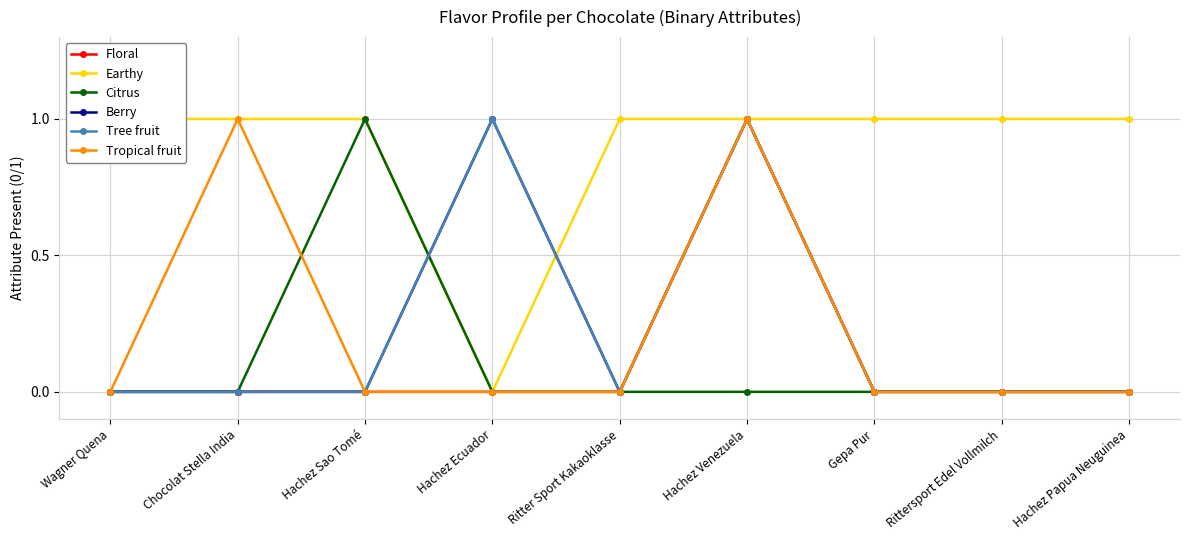

What is the total value across all series at Gepa Pur?

1